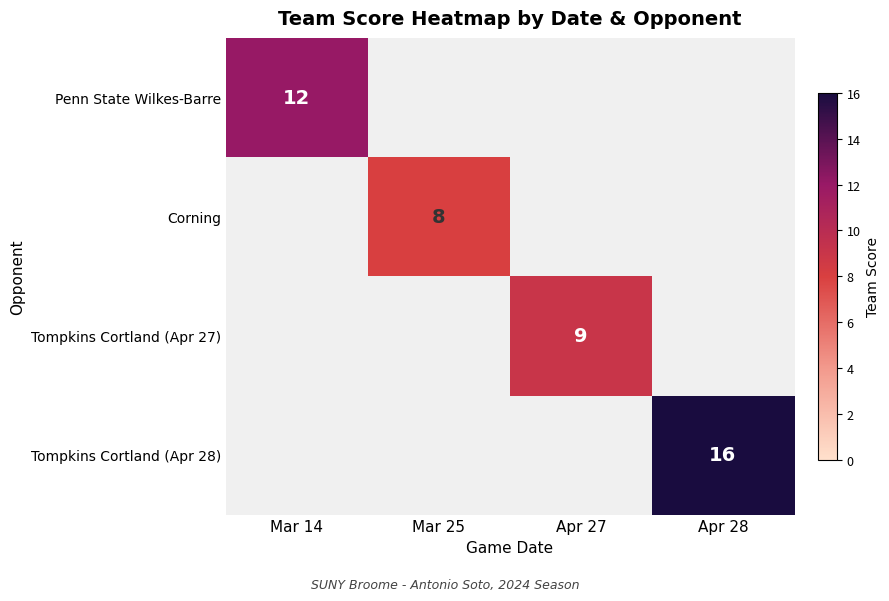

How many distinct data groups are displayed?

4